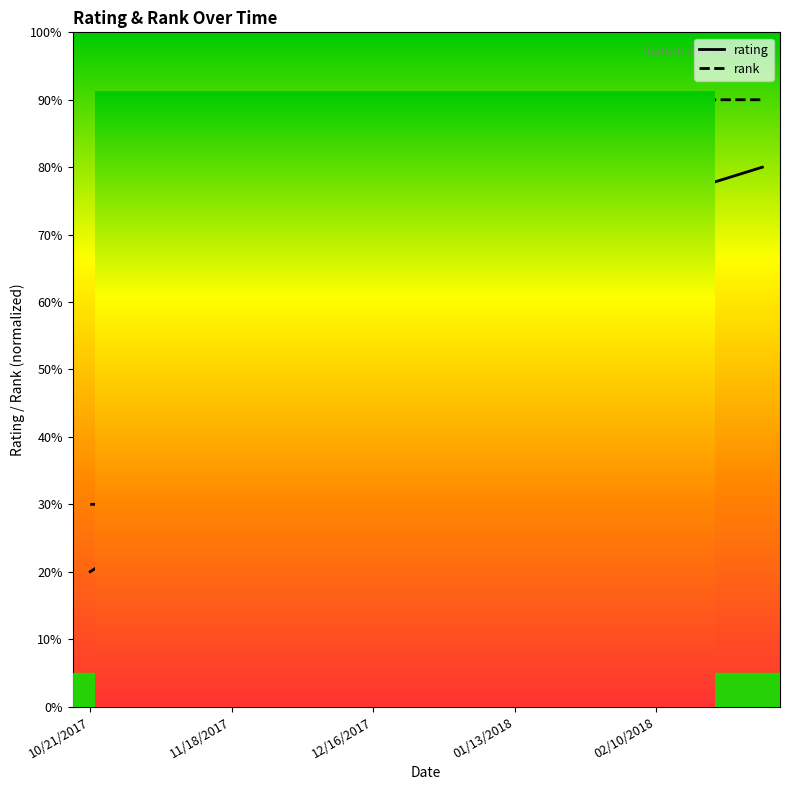

What is the label of the 16th point from the left?

15